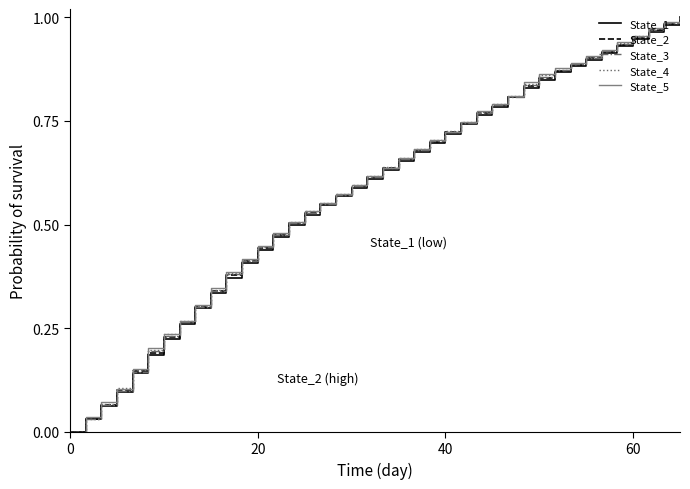

What are all the series names shown in the legend?

State_1, State_2, State_3, State_4, State_5